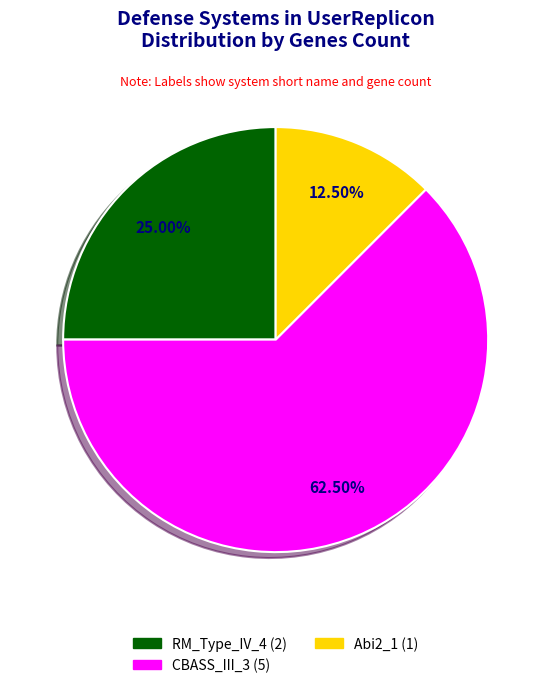

How much of the chart is everything except UserReplicon_Abi2_1?

87.5%